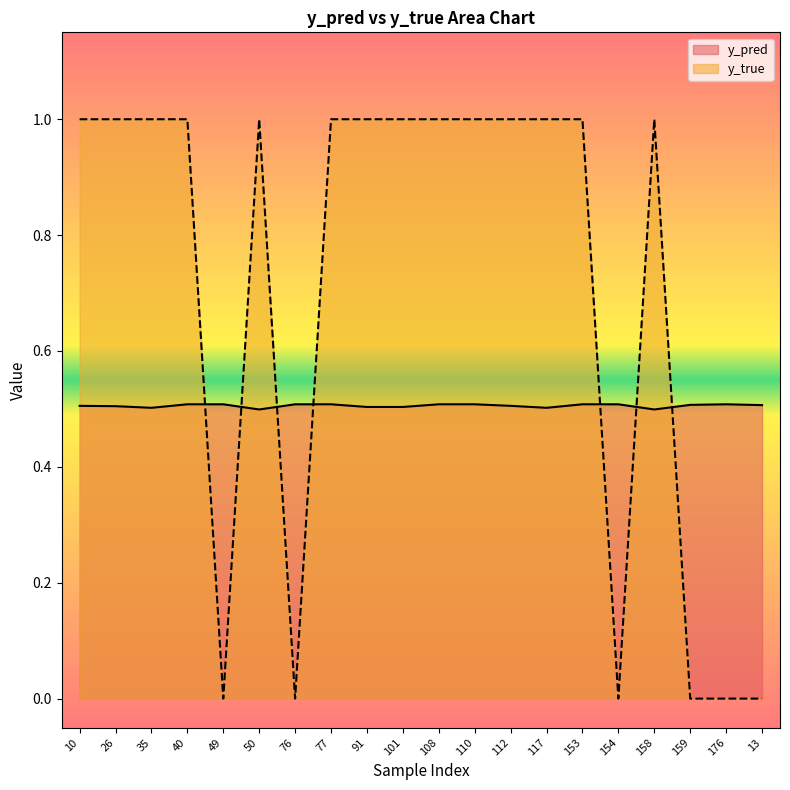

Where is the first local maximum for y_true?

50